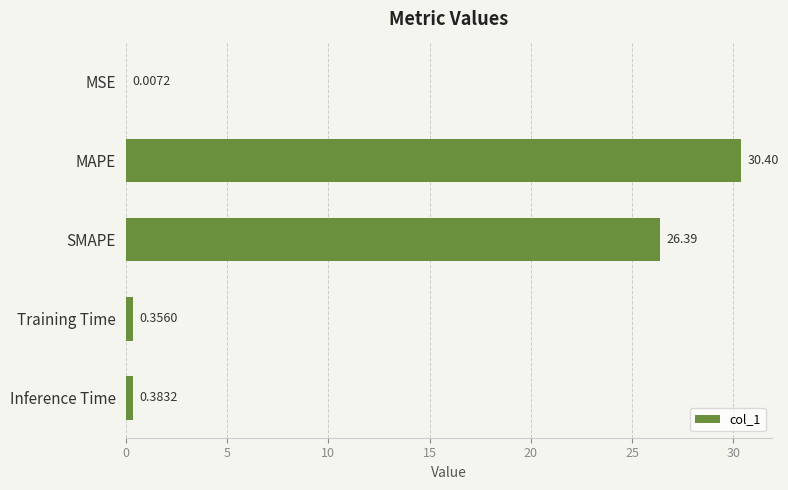

Where is the data nearest to the value 15?

SMAPE